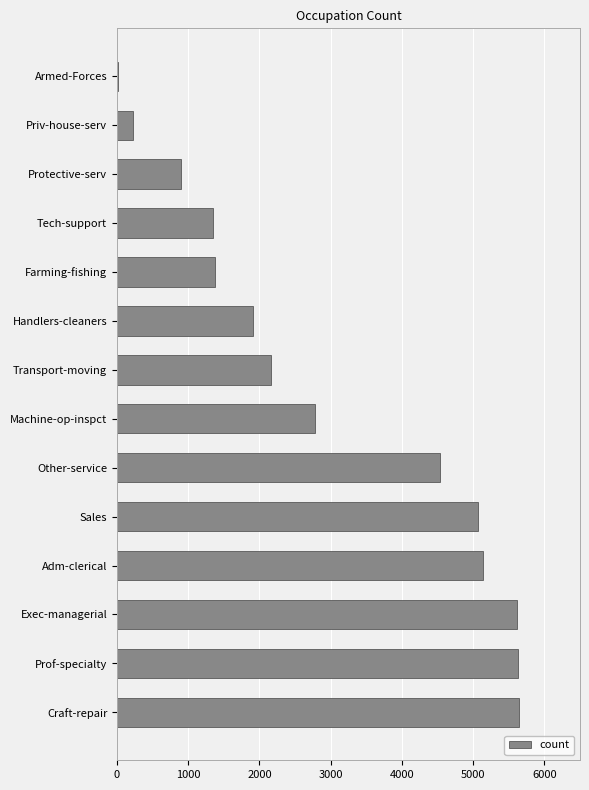

What is the ratio of the value at Other-service to the value at Handlers-cleaners?

2.4